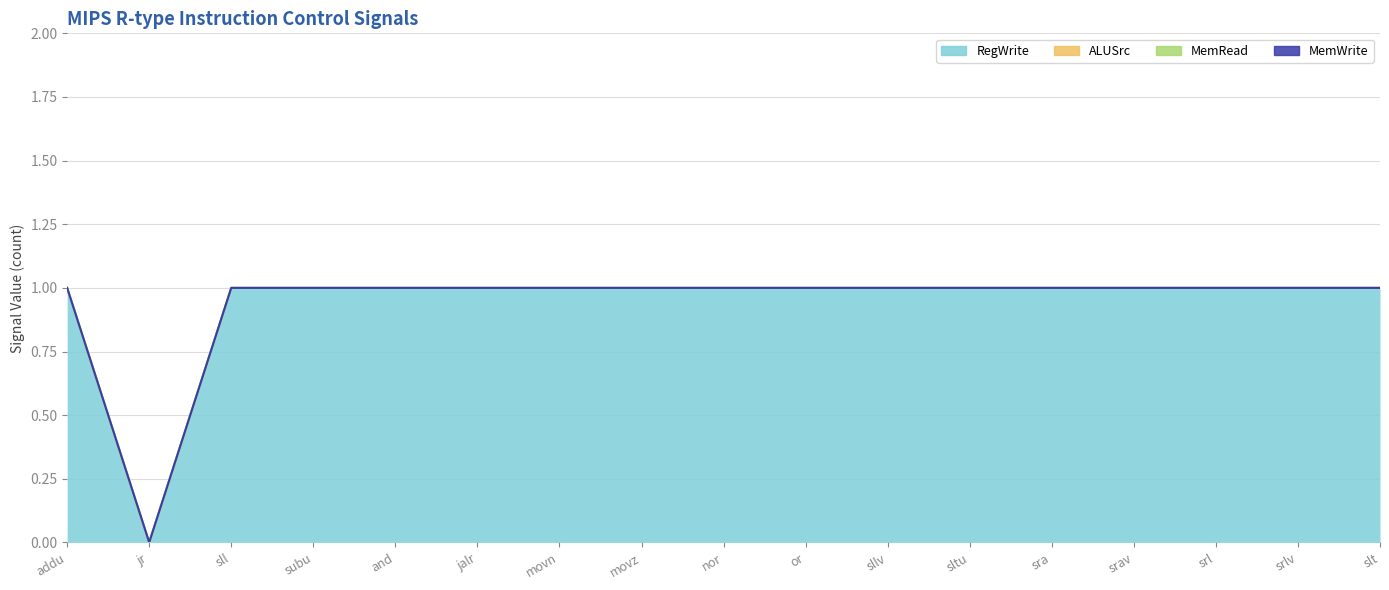

Rank the series by their maximum value, from lowest to highest.

ALUSrc, MemRead, MemWrite, RegWrite